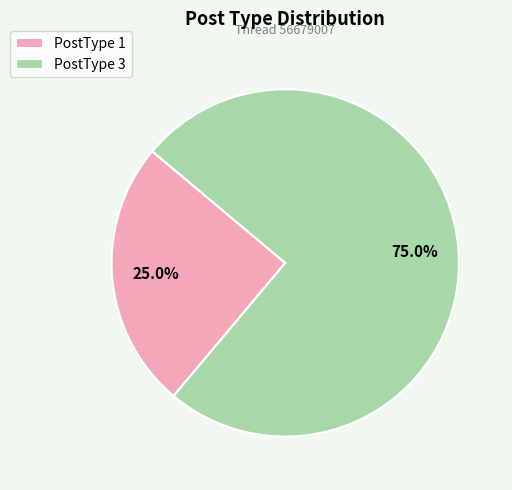

Is there a majority slice in this chart?

Yes